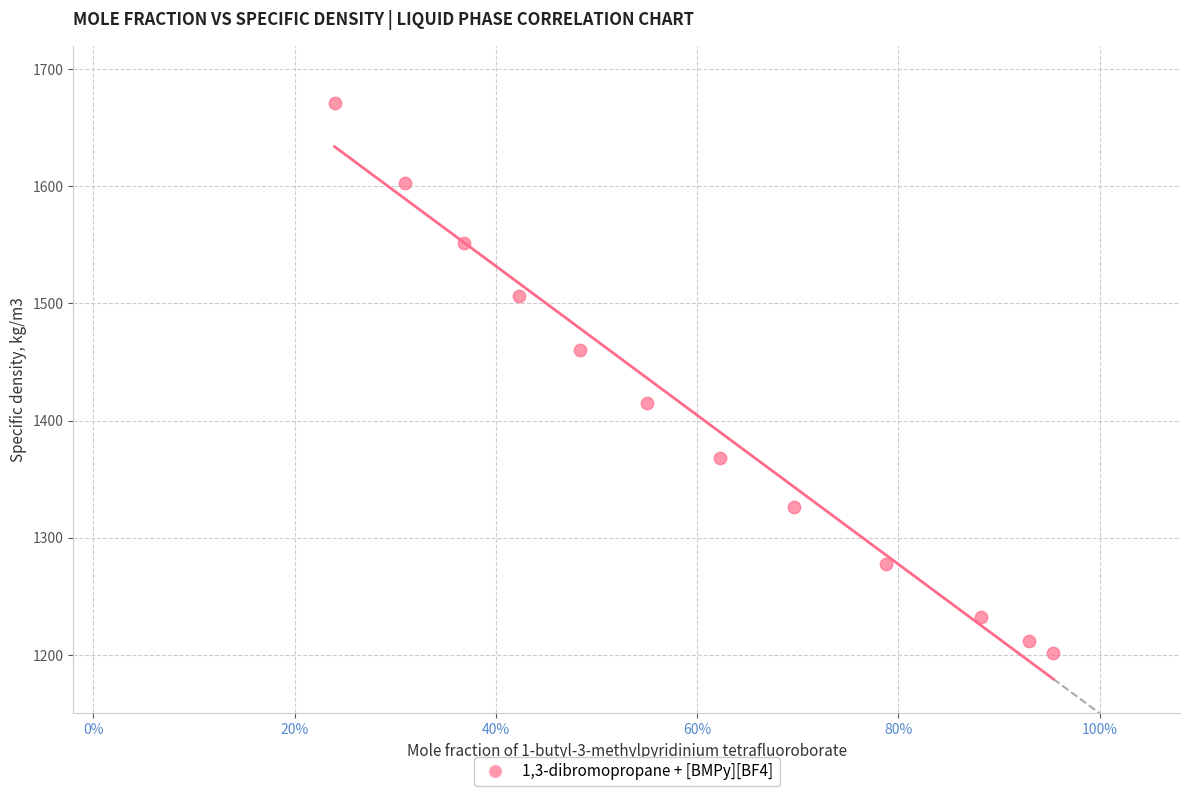

What is the average Y value?

1402.0